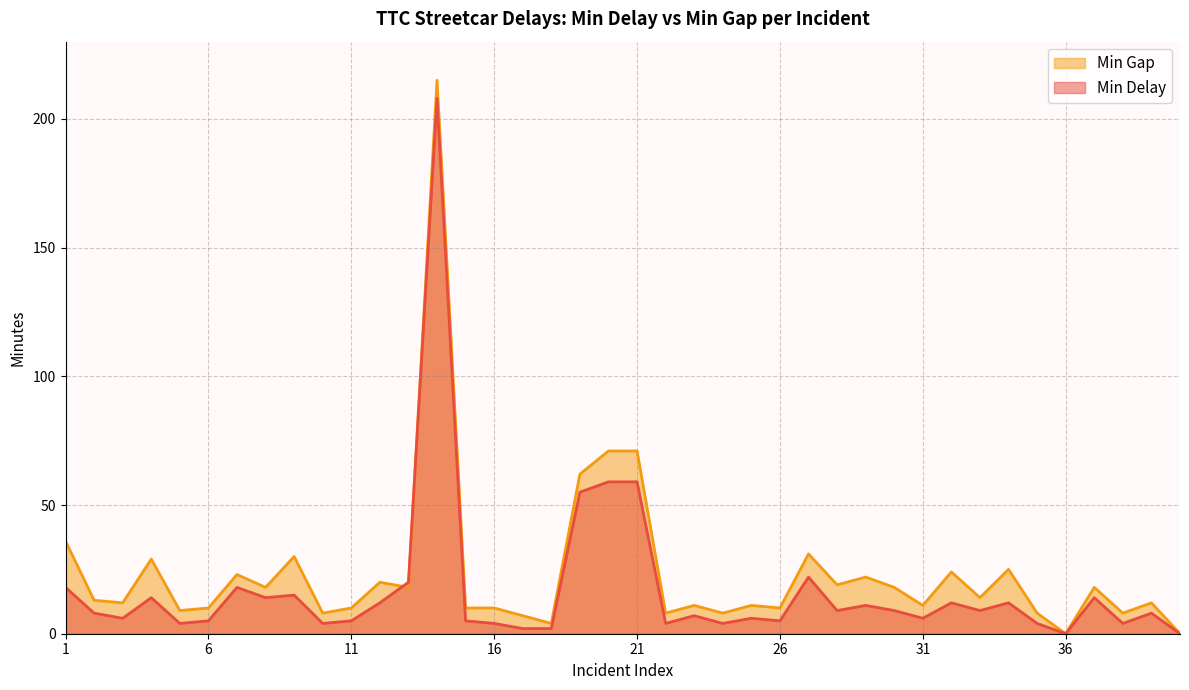

Which series has the largest total across all categories?

Min Gap